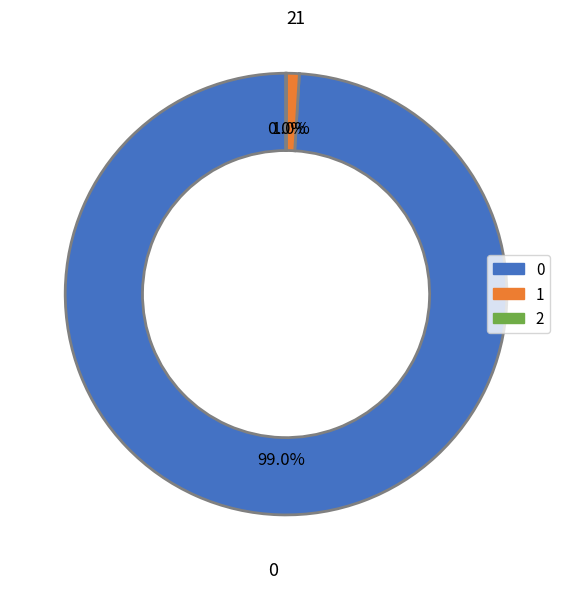

What portion of the pie excludes 1?

99.0%